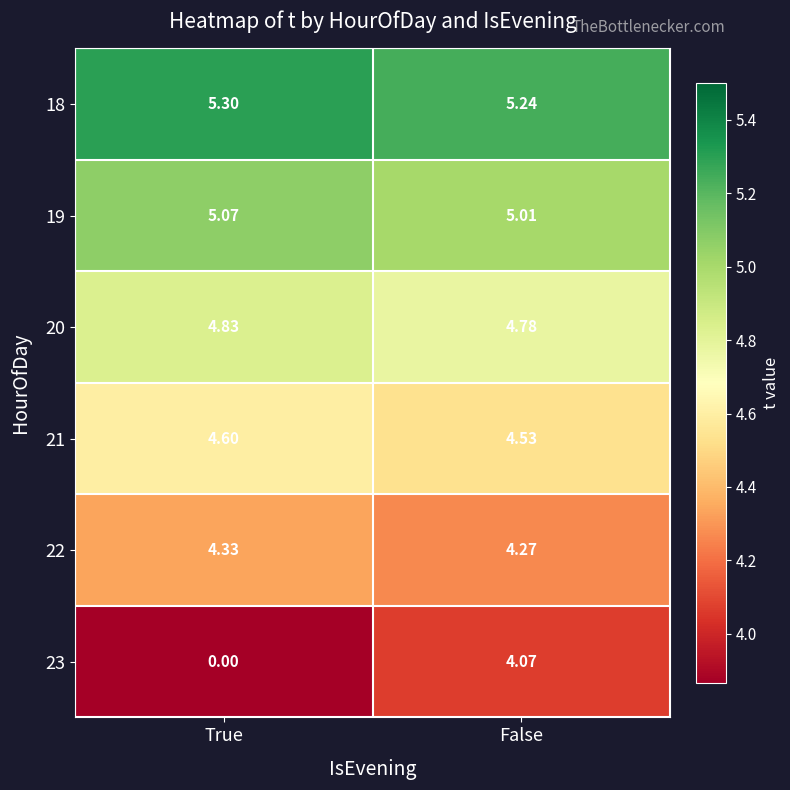

What is the spread (max minus min) of values at False?

1.2